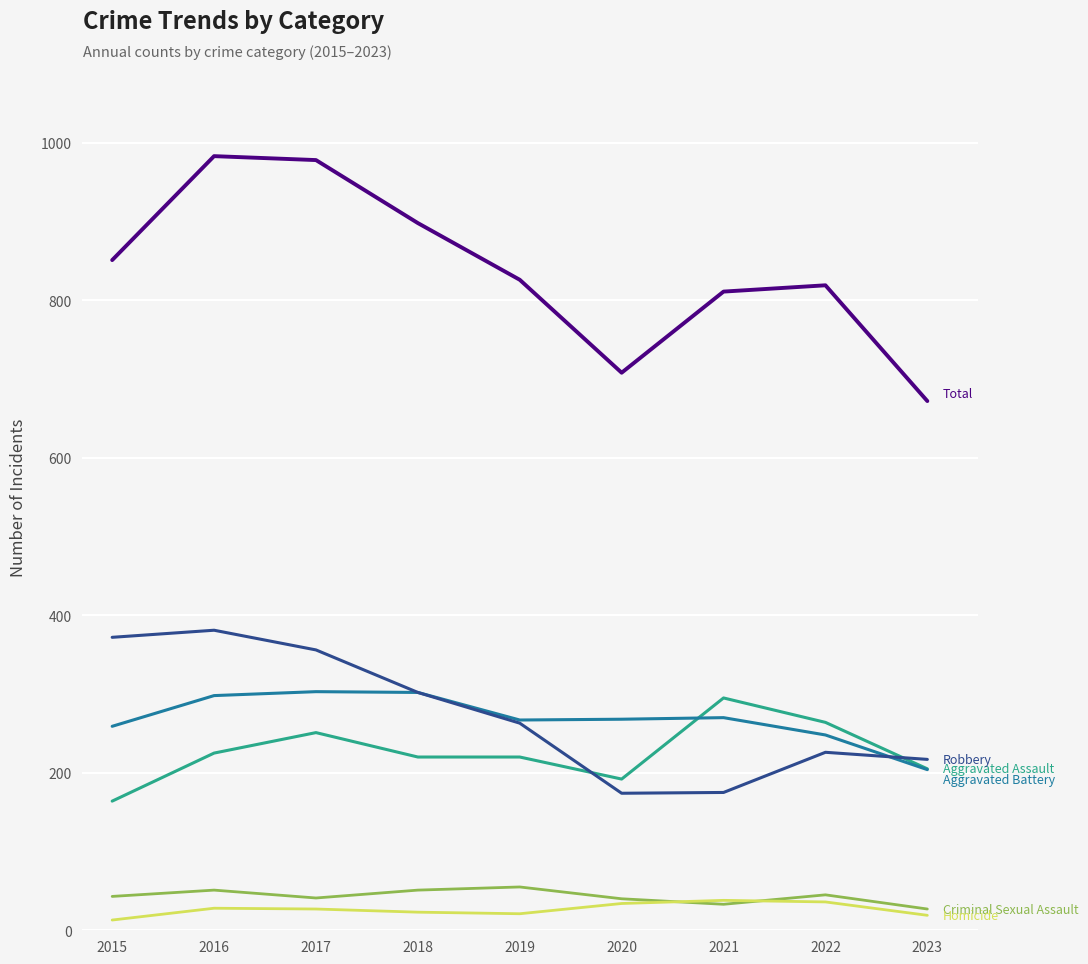

What is the greatest value displayed?

983